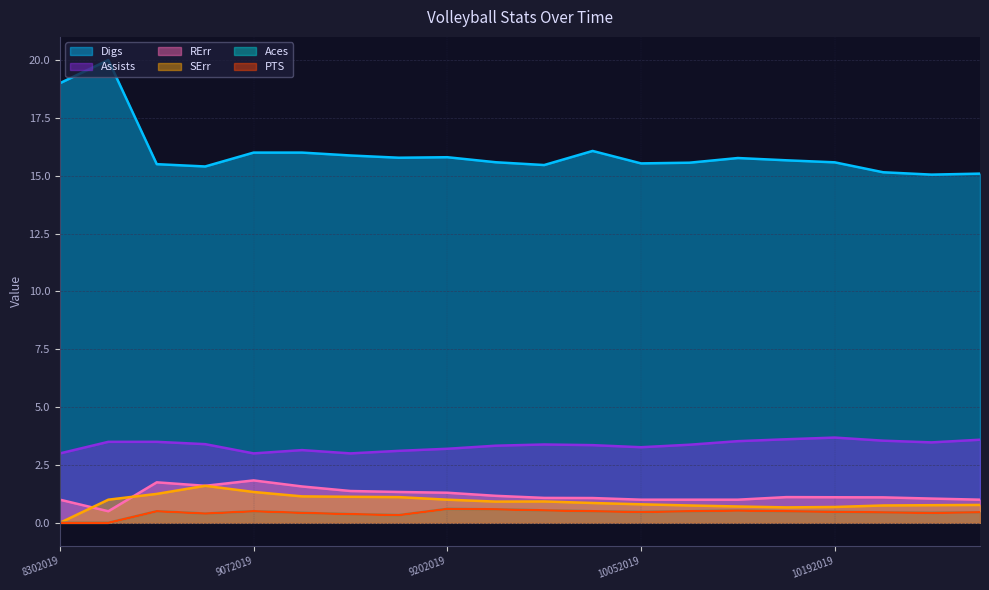

Reading left to right, extract all data points from this chart.

Digs: 8302019=19.0	8312019=20.0	9052019=15.5	9062019=15.4	9072019=16.0	9122019=16.0	9132019=15.9	9142019=15.8	9202019=15.8	9212019=15.6	9252019=15.5	9282019=16.1	10052019=15.5	10102019=15.6	10122019=15.8	10152019=15.7	10192019=15.6	10242019=15.2	10262019=15.0	10302019=15.1
Assists: 8302019=3.0	8312019=3.5	9052019=3.5	9062019=3.4	9072019=3.0	9122019=3.1	9132019=3.0	9142019=3.1	9202019=3.2	9212019=3.3	9252019=3.4	9282019=3.4	10052019=3.3	10102019=3.4	10122019=3.5	10152019=3.6	10192019=3.7	10242019=3.5	10262019=3.5	10302019=3.6
RErr: 8302019=1.0	8312019=0.5	9052019=1.8	9062019=1.6	9072019=1.8	9122019=1.6	9132019=1.4	9142019=1.3	9202019=1.3	9212019=1.2	9252019=1.1	9282019=1.1	10052019=1.0	10102019=1.0	10122019=1.0	10152019=1.1	10192019=1.1	10242019=1.1	10262019=1.0	10302019=1.0
SErr: 8302019=0.0	8312019=1.0	9052019=1.2	9062019=1.6	9072019=1.3	9122019=1.1	9132019=1.1	9142019=1.1	9202019=1.0	9212019=0.9	9252019=0.9	9282019=0.9	10052019=0.8	10102019=0.8	10122019=0.7	10152019=0.7	10192019=0.7	10242019=0.8	10262019=0.8	10302019=0.8
Aces: 8302019=0.0	8312019=0.0	9052019=0.5	9062019=0.4	9072019=0.5	9122019=0.4	9132019=0.4	9142019=0.3	9202019=0.6	9212019=0.6	9252019=0.5	9282019=0.5	10052019=0.5	10102019=0.5	10122019=0.5	10152019=0.5	10192019=0.5	10242019=0.5	10262019=0.4	10302019=0.5
PTS: 8302019=0.0	8312019=0.0	9052019=0.5	9062019=0.4	9072019=0.5	9122019=0.4	9132019=0.4	9142019=0.3	9202019=0.6	9212019=0.6	9252019=0.5	9282019=0.5	10052019=0.5	10102019=0.5	10122019=0.5	10152019=0.5	10192019=0.5	10242019=0.5	10262019=0.4	10302019=0.5